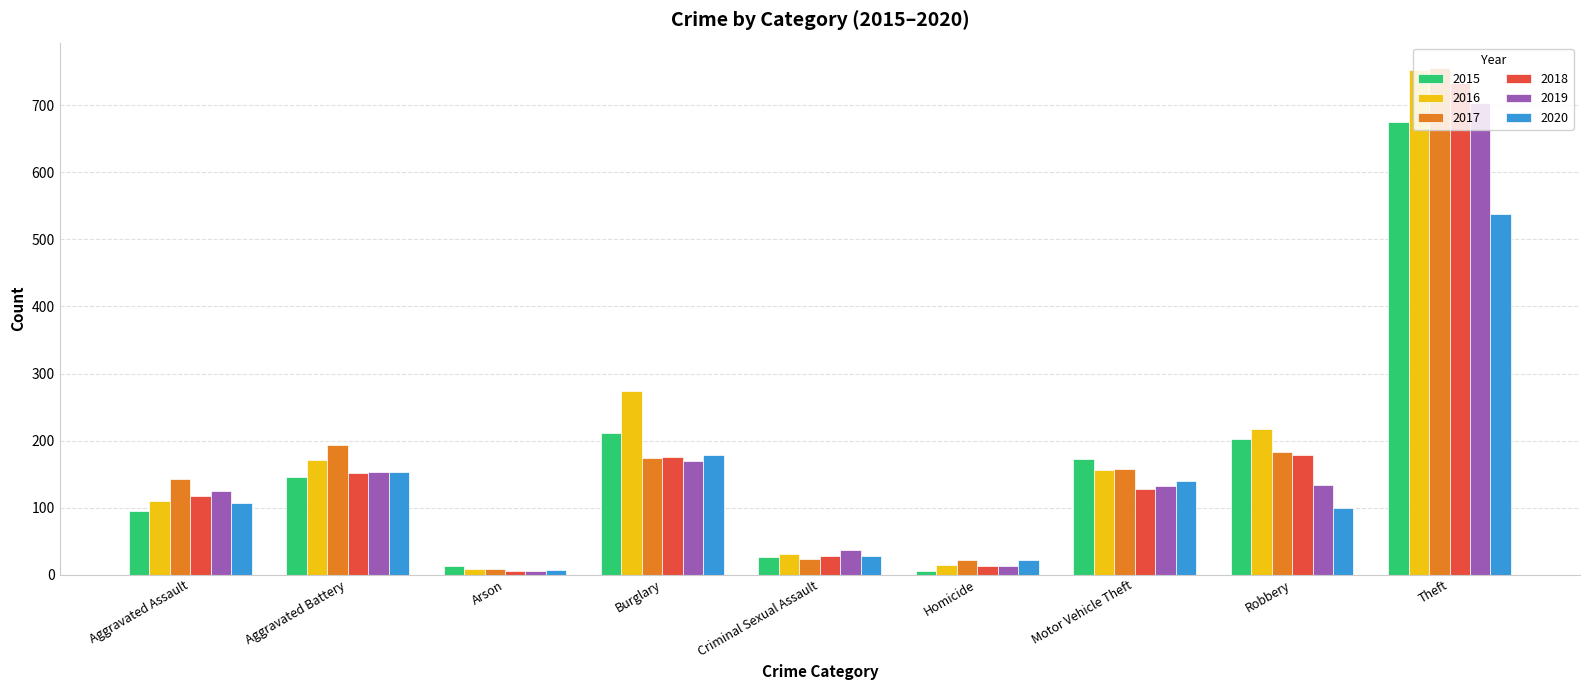

Are the bars horizontal?

No